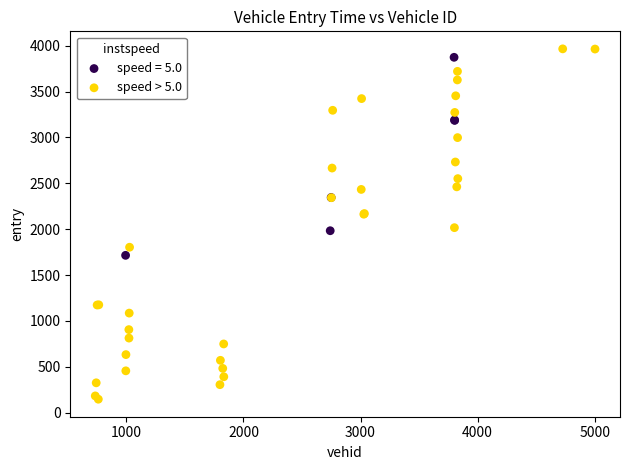

Which series contains the lowest Y value?

speed > 5.0